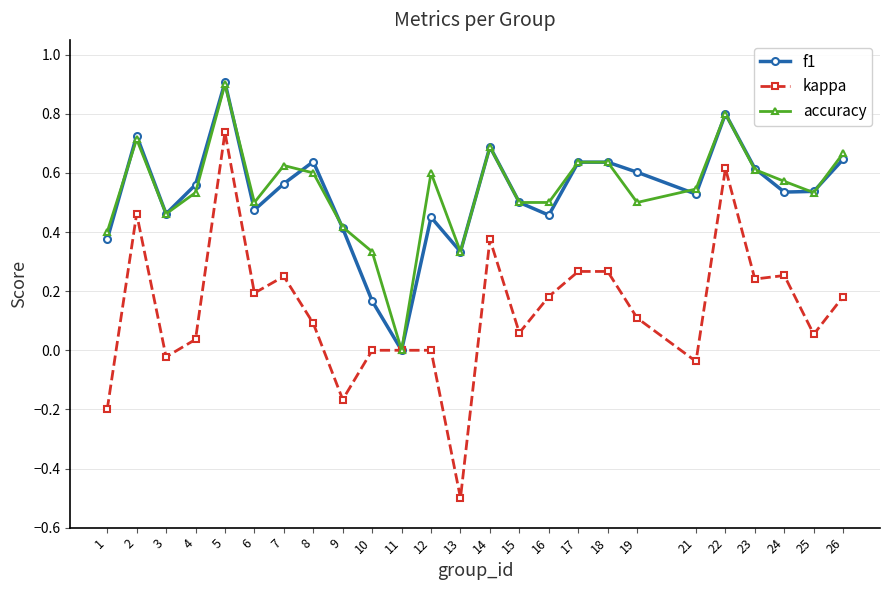

Rank the series at 12 from highest to lowest value.

accuracy, f1, kappa